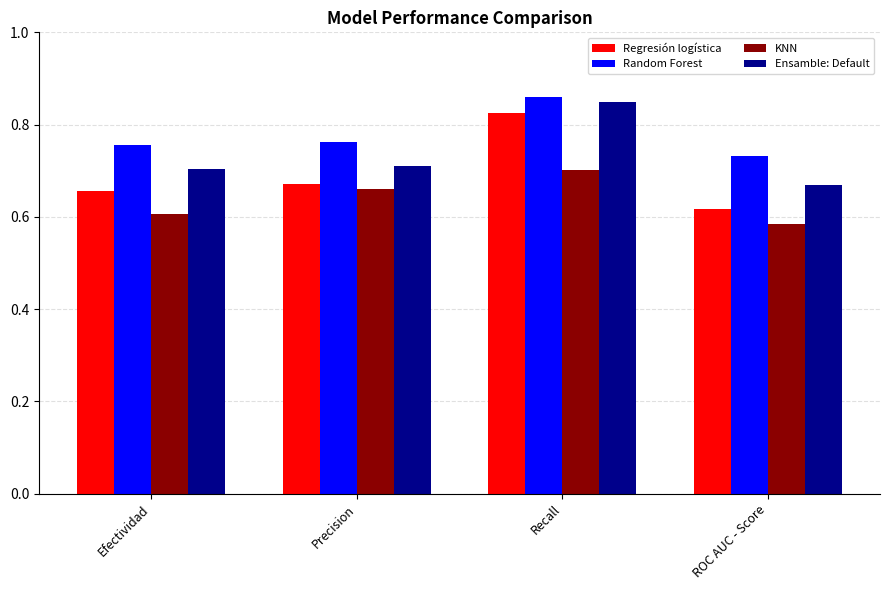

Which series has the widest spread of values?

Regresión logística